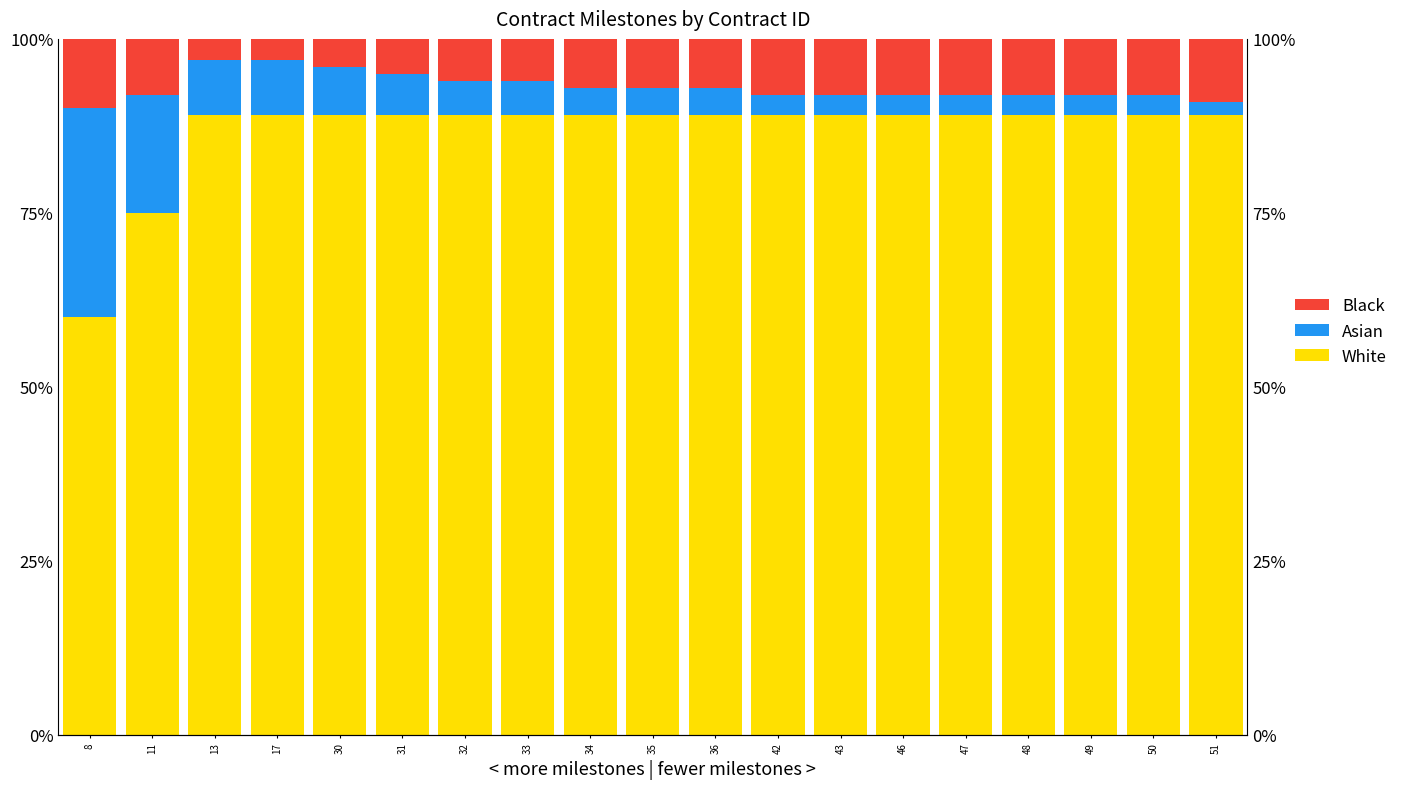

What is the difference between the second highest and minimum values in the White series?

29